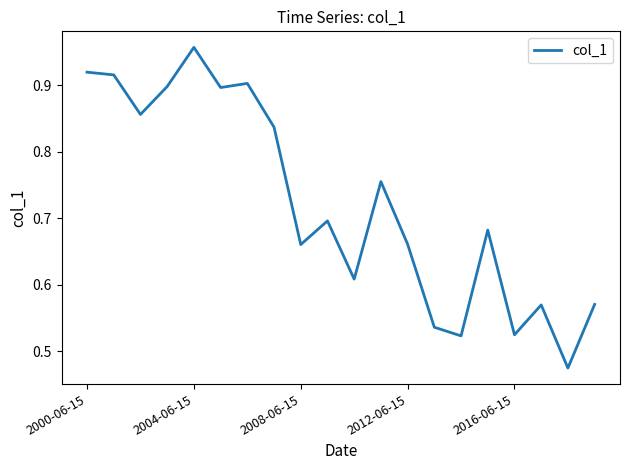

Which category has the highest value across all series?

2004-06-15